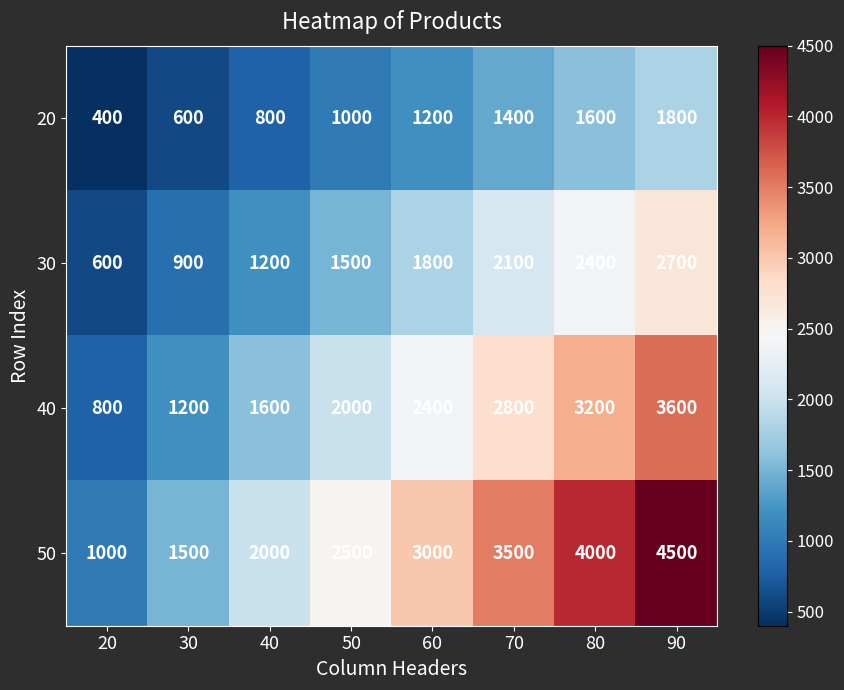

Between 60 and 80, which series saw the biggest shift?

50